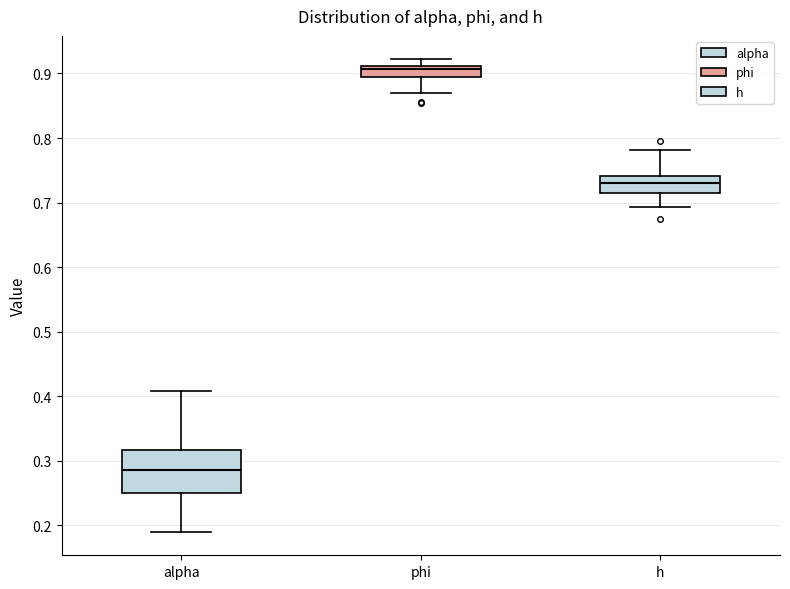

Where is the lower edge of the box for h on the y-axis? The values are not printed on the chart, so give them approximately, as read against the axis.

0.71